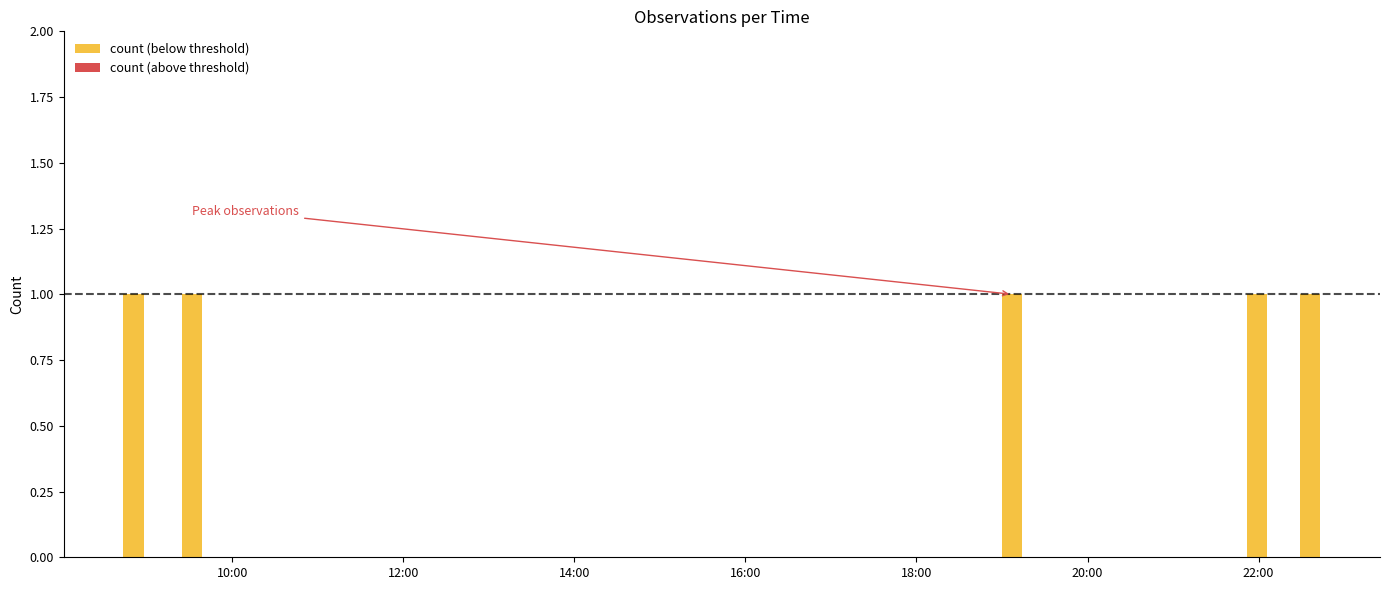

Is the value of count (below threshold) at 10:00 greater than the value of count (above threshold) at 16:00?

Yes